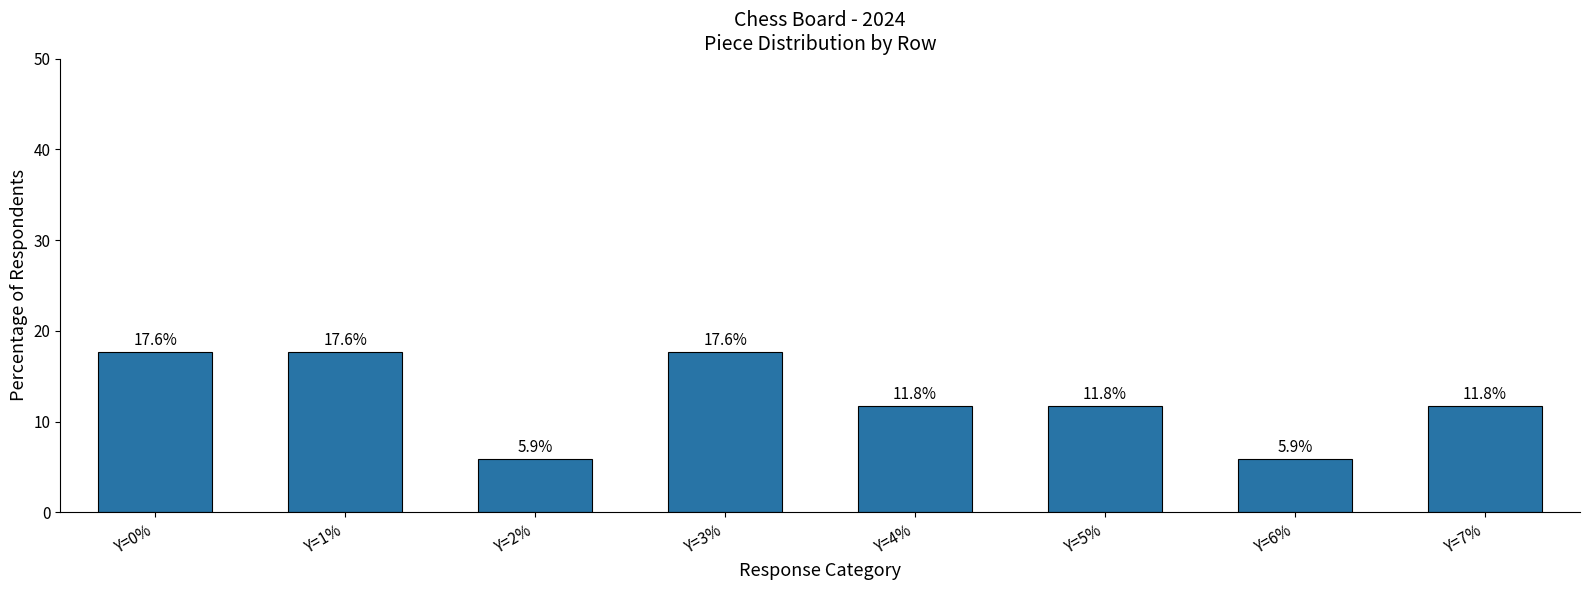

Reading right to left, what are all the values shown in this chart?

11.8	5.9	11.8	11.8	17.6	5.9	17.6	17.6